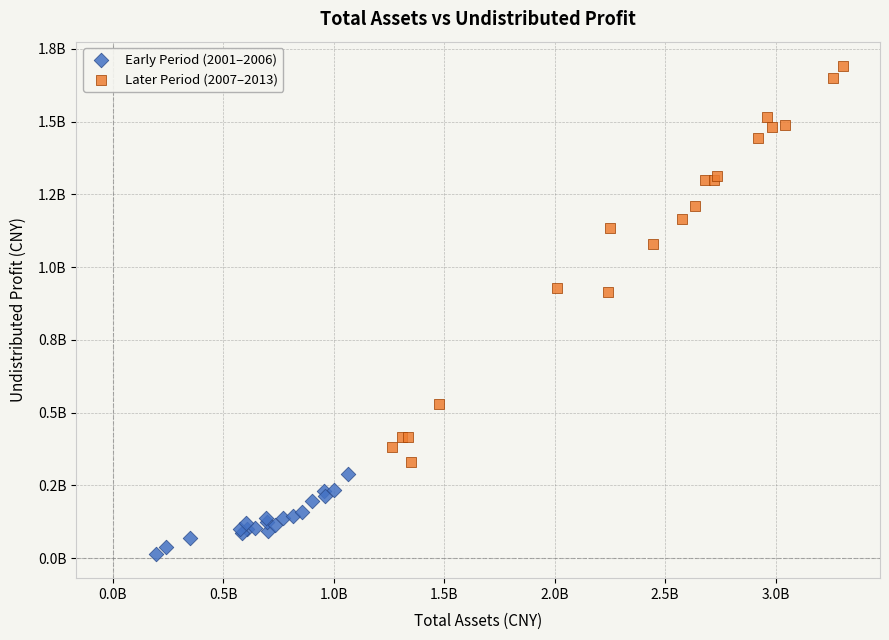

Which series reaches the minimum Y coordinate?

Early Period (2001–2006)